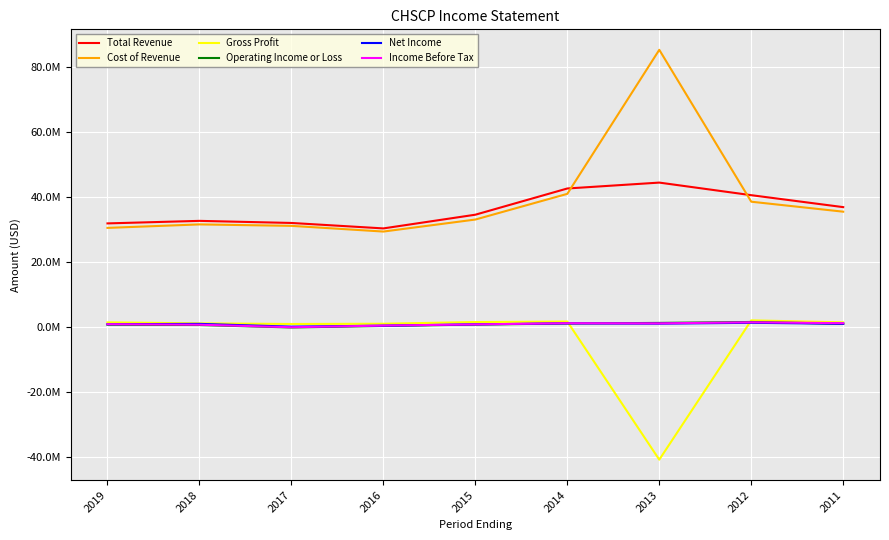

What are all the series names shown in the legend?

Total Revenue, Cost of Revenue, Gross Profit, Operating Income or Loss, Net Income, Income Before Tax